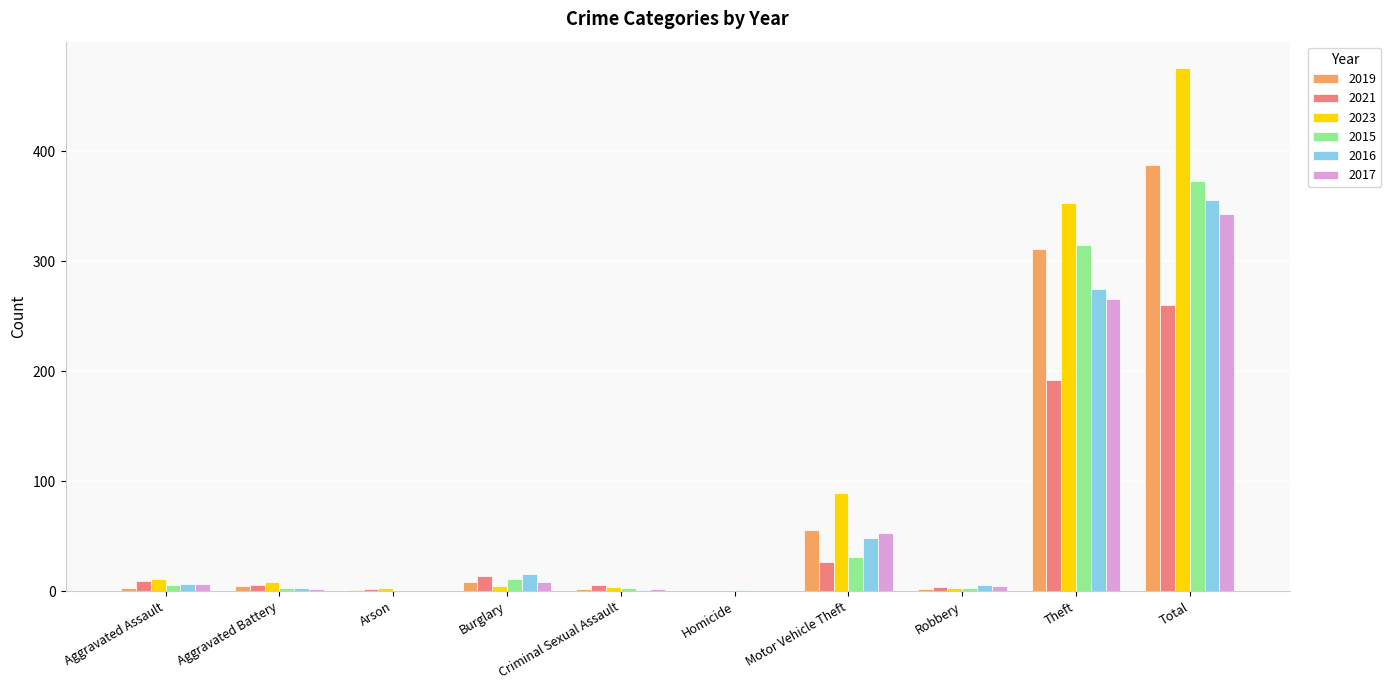

True or false: 2021 has a value of 14 at Burglary.

True